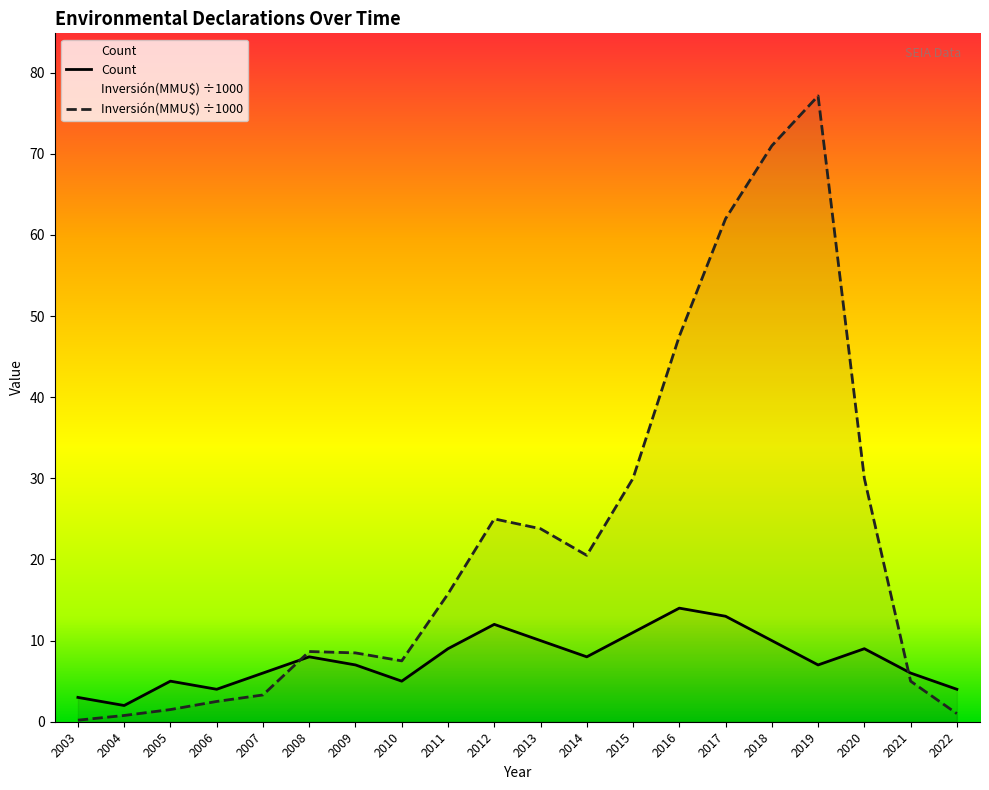

True or false: Count and Inversión(MMU$) cross at least once.

True